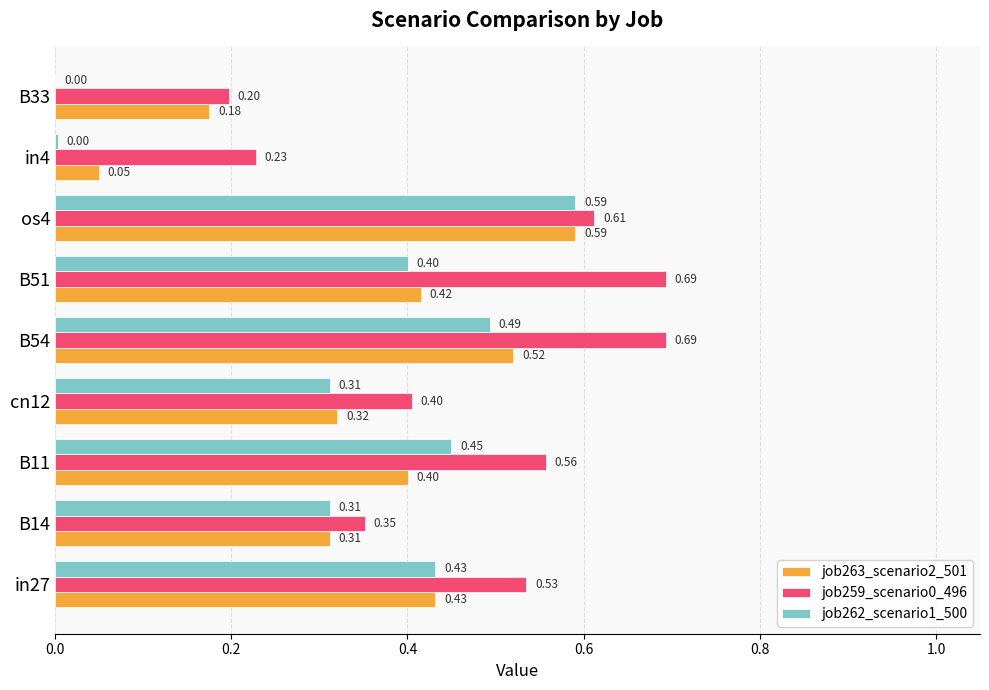

Which series changed the most between in27 and B33?

job262_scenario1_500